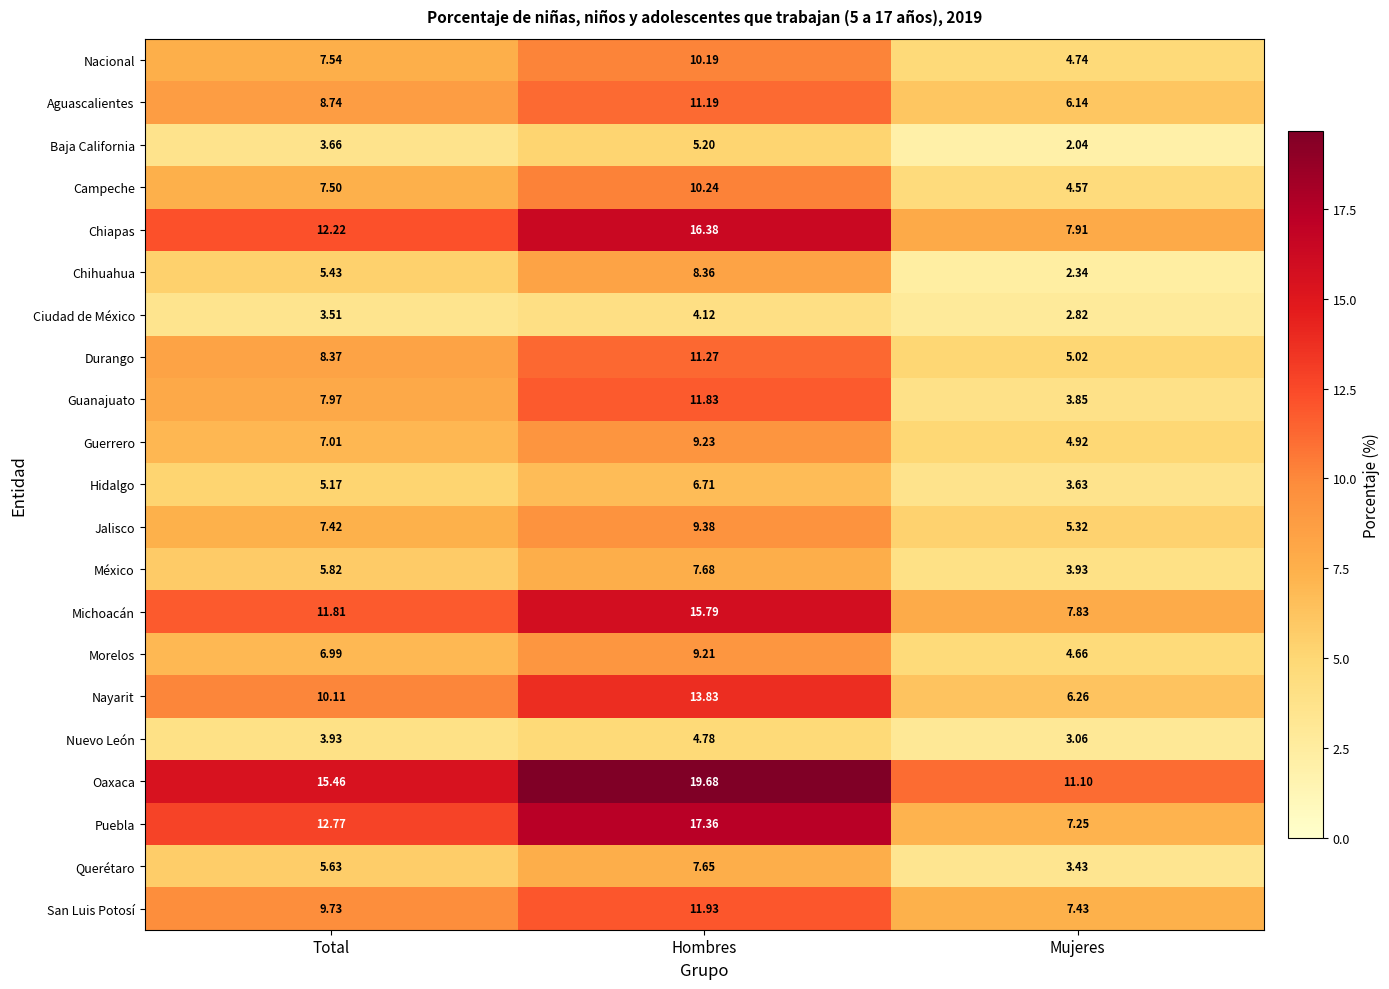

List the series in order of their peak value, lowest first.

Ciudad de México, Nuevo León, Baja California, Hidalgo, Querétaro, México, Chihuahua, Morelos, Guerrero, Jalisco, Nacional, Campeche, Aguascalientes, Durango, Guanajuato, San Luis Potosí, Nayarit, Michoacán, Chiapas, Puebla, Oaxaca